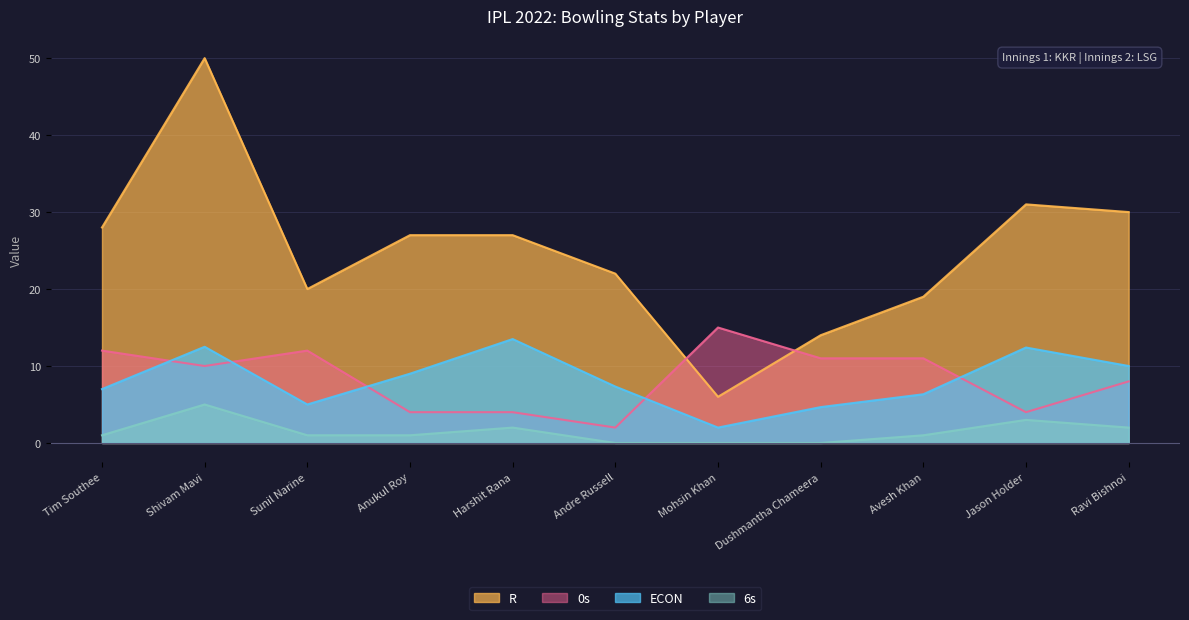

Reading left to right, what are all the values shown in this chart?

ECON: Tim Southee=7.0	Shivam Mavi=12.5	Sunil Narine=5.0	Anukul Roy=9.0	Harshit Rana=13.5	Andre Russell=7.3	Mohsin Khan=2.0	Dushmantha Chameera=4.7	Avesh Khan=6.3	Jason Holder=12.4	Ravi Bishnoi=10.0
R: Tim Southee=28.0	Shivam Mavi=50.0	Sunil Narine=20.0	Anukul Roy=27.0	Harshit Rana=27.0	Andre Russell=22.0	Mohsin Khan=6.0	Dushmantha Chameera=14.0	Avesh Khan=19.0	Jason Holder=31.0	Ravi Bishnoi=30.0
0s: Tim Southee=12.0	Shivam Mavi=10.0	Sunil Narine=12.0	Anukul Roy=4.0	Harshit Rana=4.0	Andre Russell=2.0	Mohsin Khan=15.0	Dushmantha Chameera=11.0	Avesh Khan=11.0	Jason Holder=4.0	Ravi Bishnoi=8.0
6s: Tim Southee=1.0	Shivam Mavi=5.0	Sunil Narine=1.0	Anukul Roy=1.0	Harshit Rana=2.0	Andre Russell=0.0	Mohsin Khan=0.0	Dushmantha Chameera=0.0	Avesh Khan=1.0	Jason Holder=3.0	Ravi Bishnoi=2.0